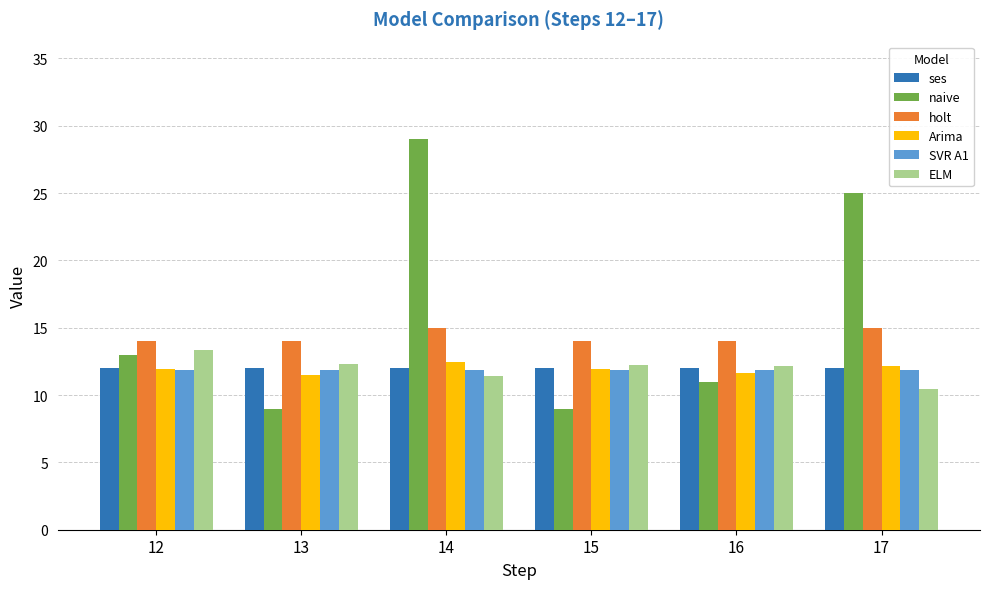

What is the total value across all series at 15?

71.1